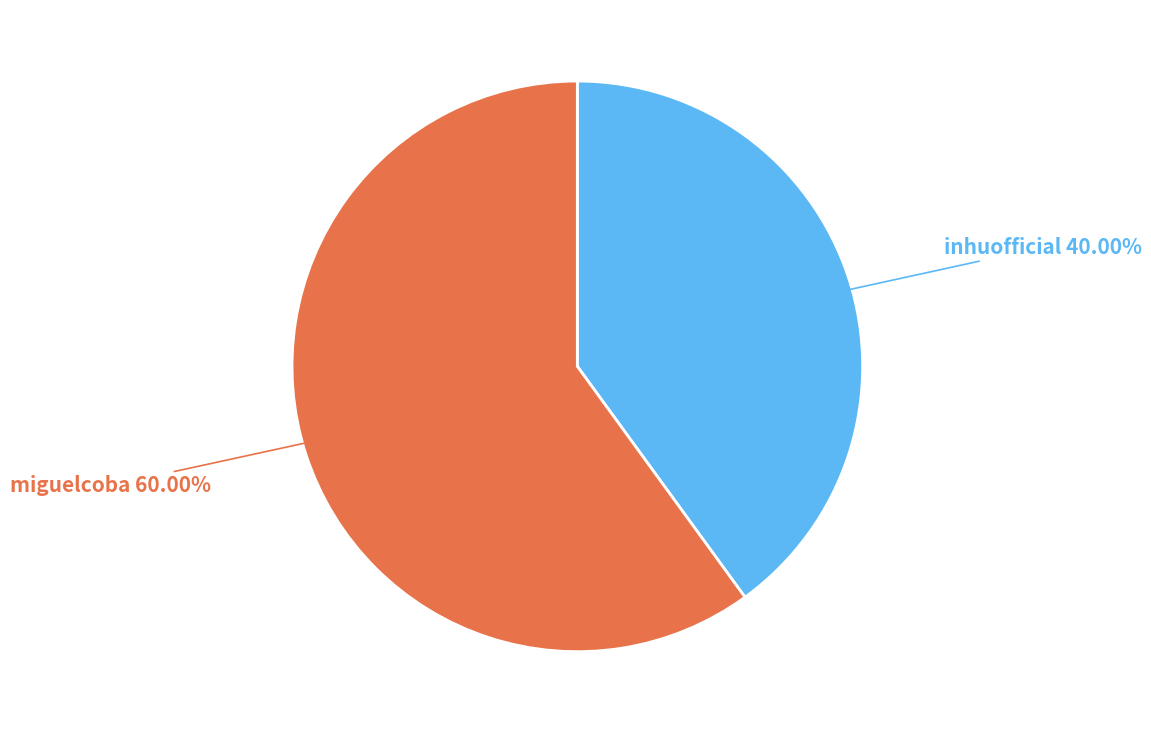

To the nearest percent, what is the difference between the largest and smallest slice percentages?

20%